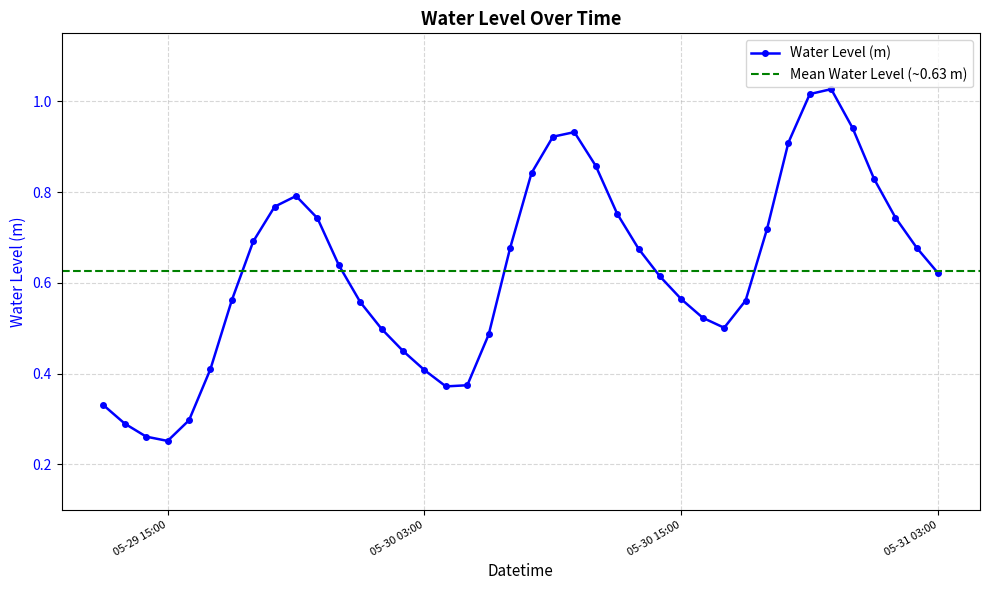

True or false: there are more than 2 points higher than both neighbors.

True